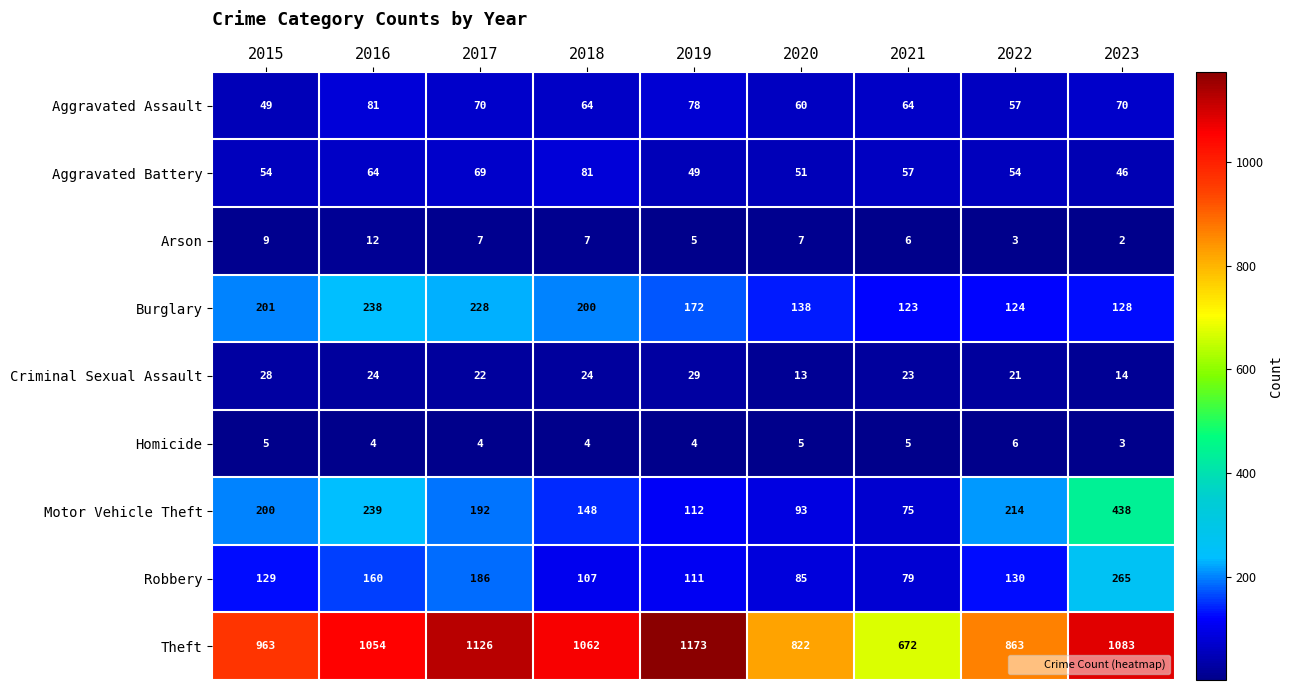

What is the total value across all series at 2020?

1274